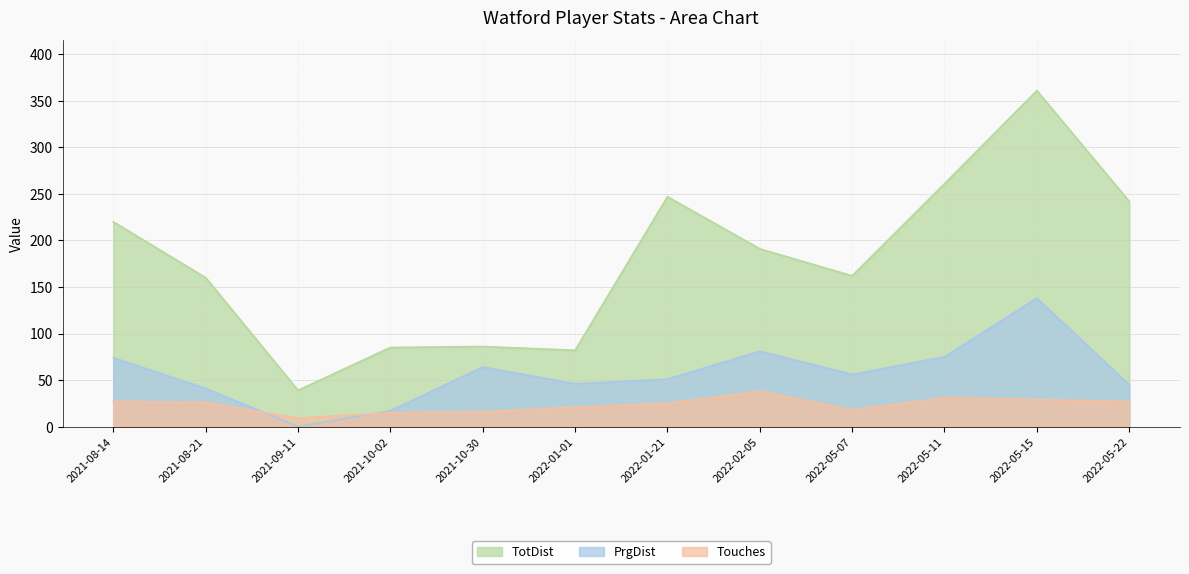

What is the difference between the highest and lowest values at 2022-05-07?

144